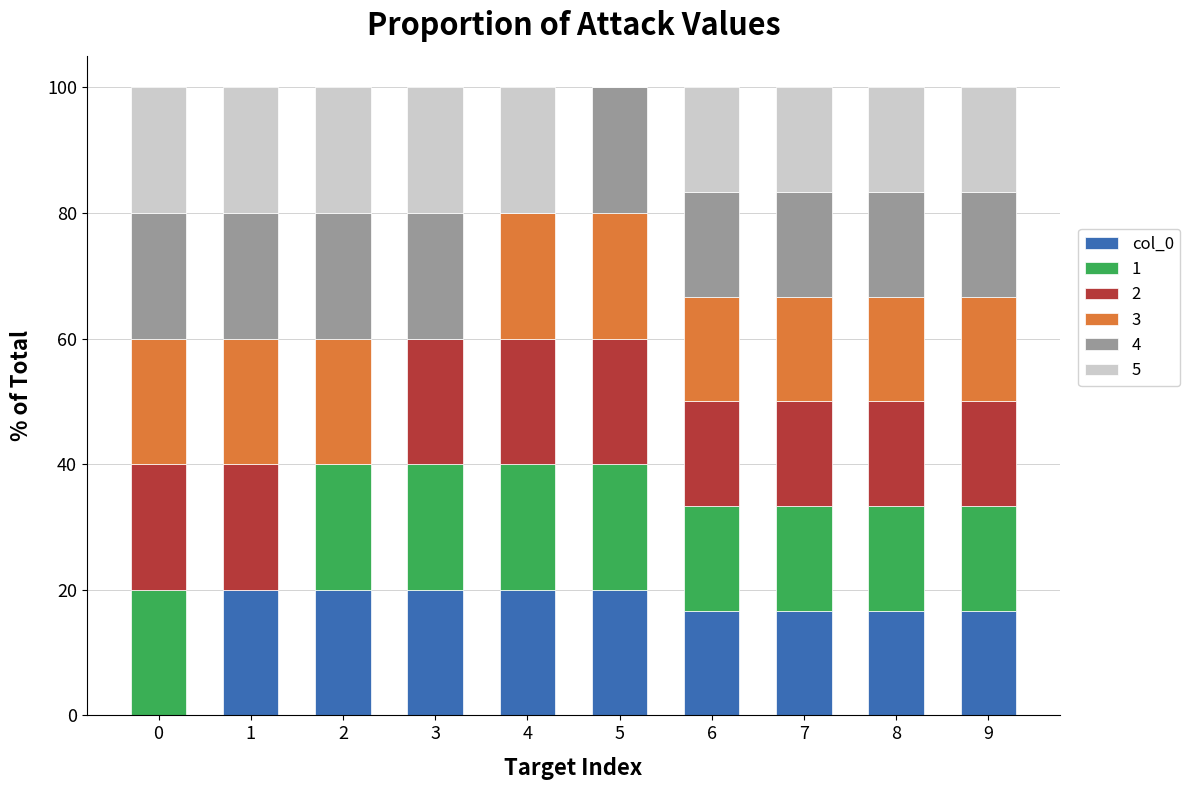

What is the highest value of the col_0 series?

20.0